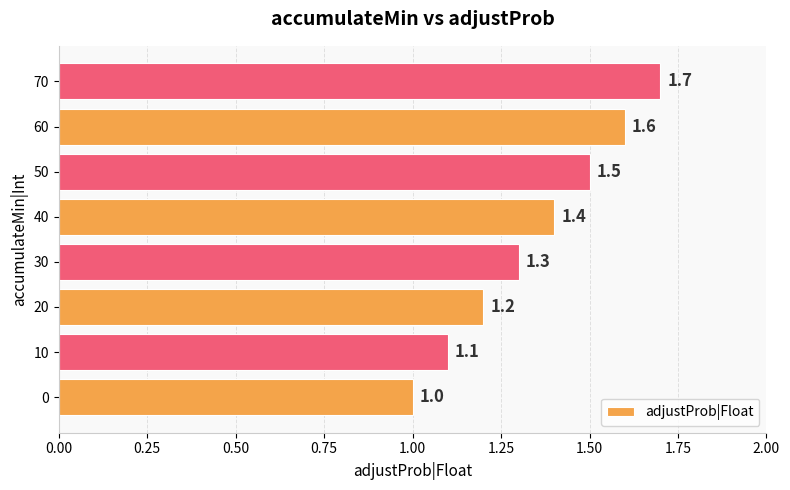

What is the change in value from 10 to 20?

+0.1